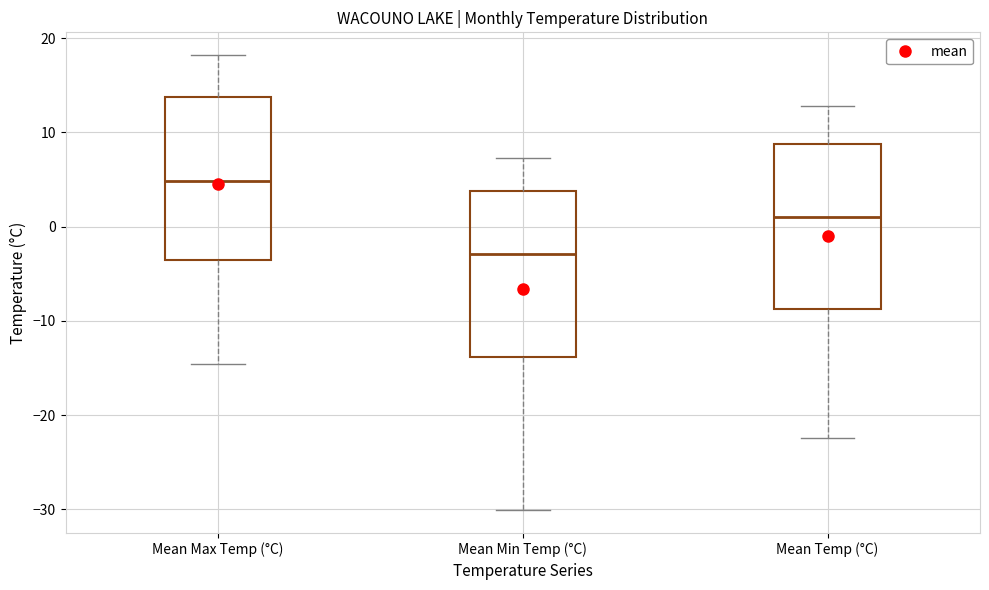

Which box has the lowest median line?

Mean Min Temp (°C)